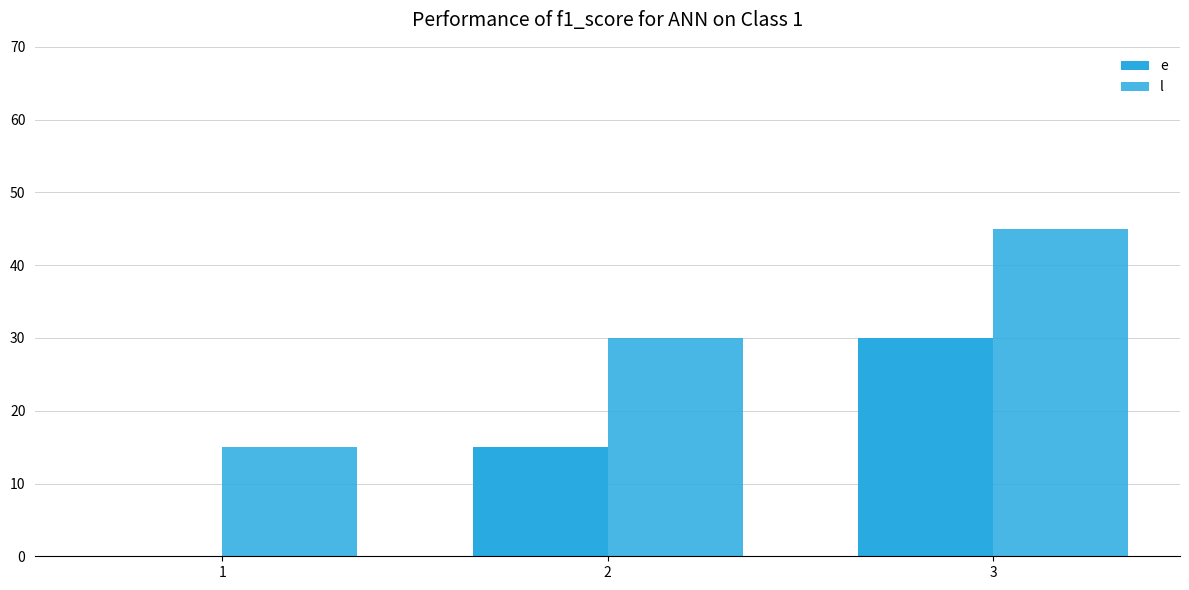

Are the bars grouped side by side (vs. stacked)?

Yes